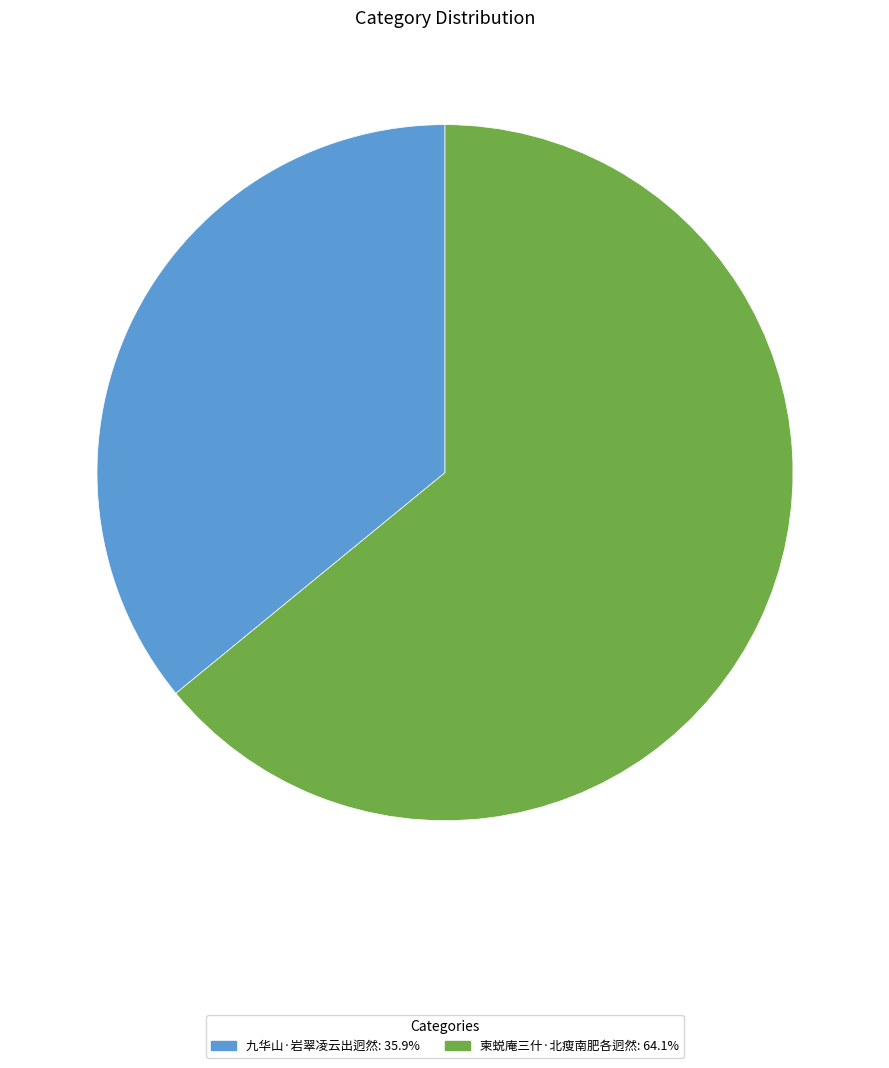

Rank the categories by value from highest to lowest.

柬蜕庵三什·北瘦南肥各迥然, 九华山·岩翠凌云出迥然